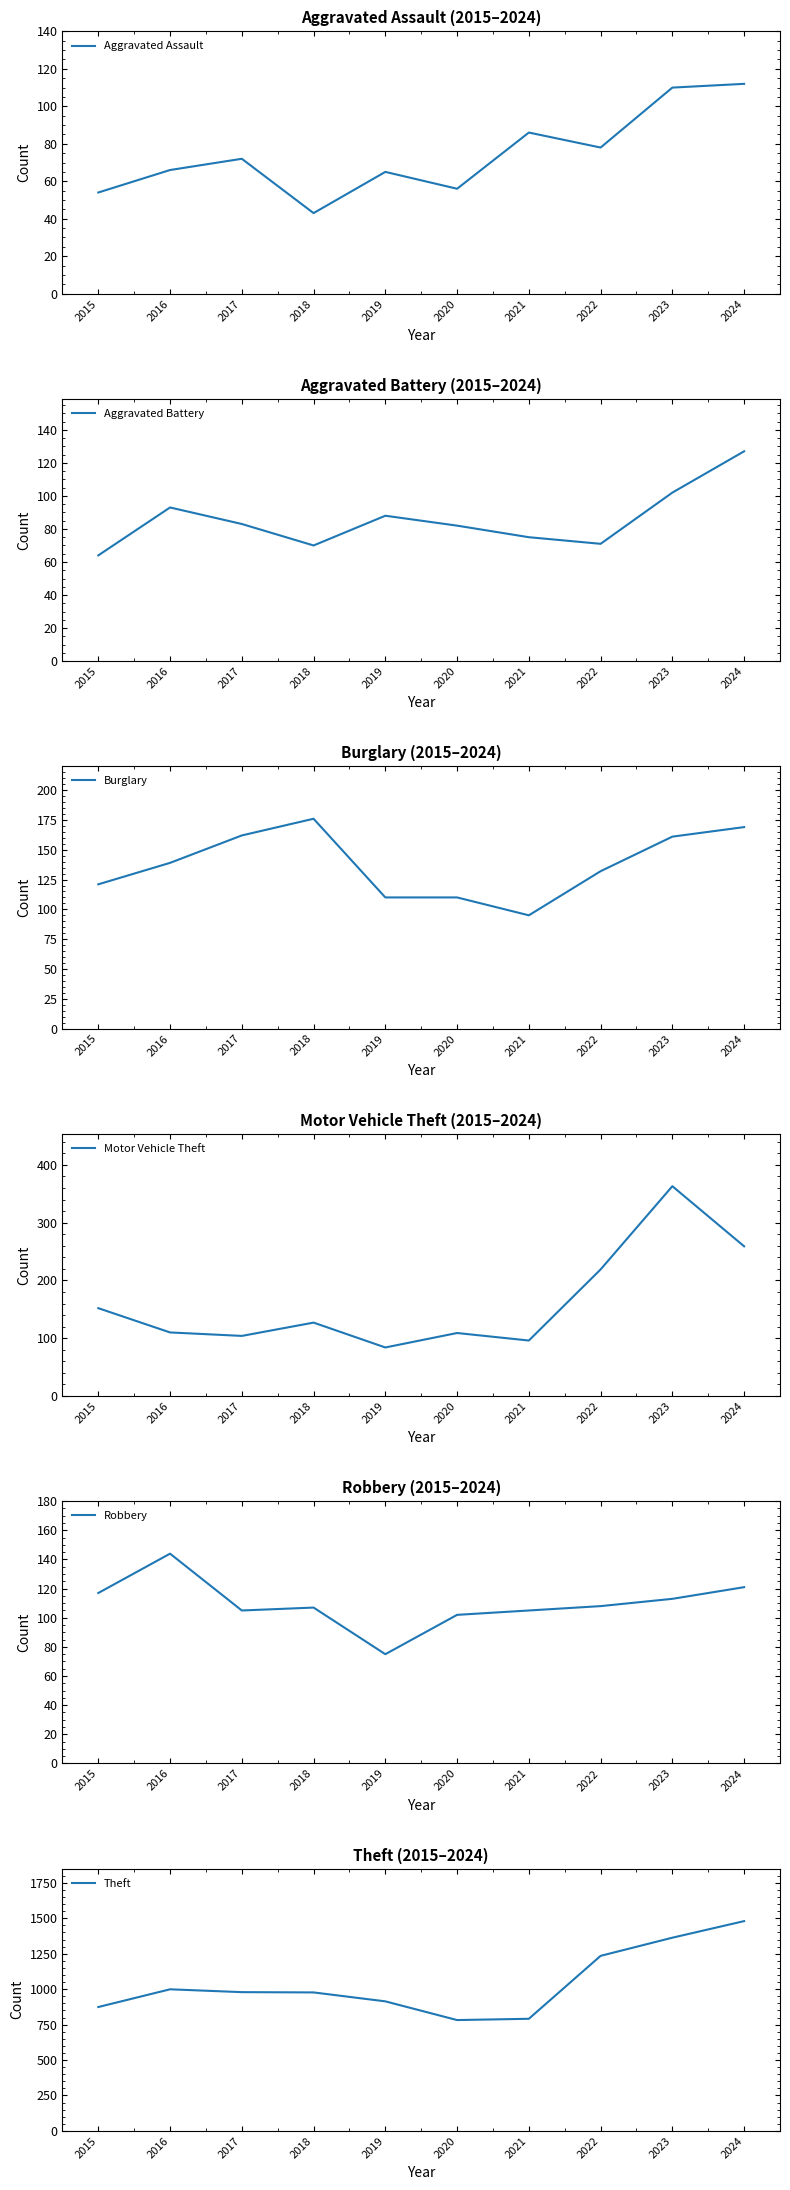

After their last crossing, which series has the higher values: Motor Vehicle Theft or Robbery?

Motor Vehicle Theft